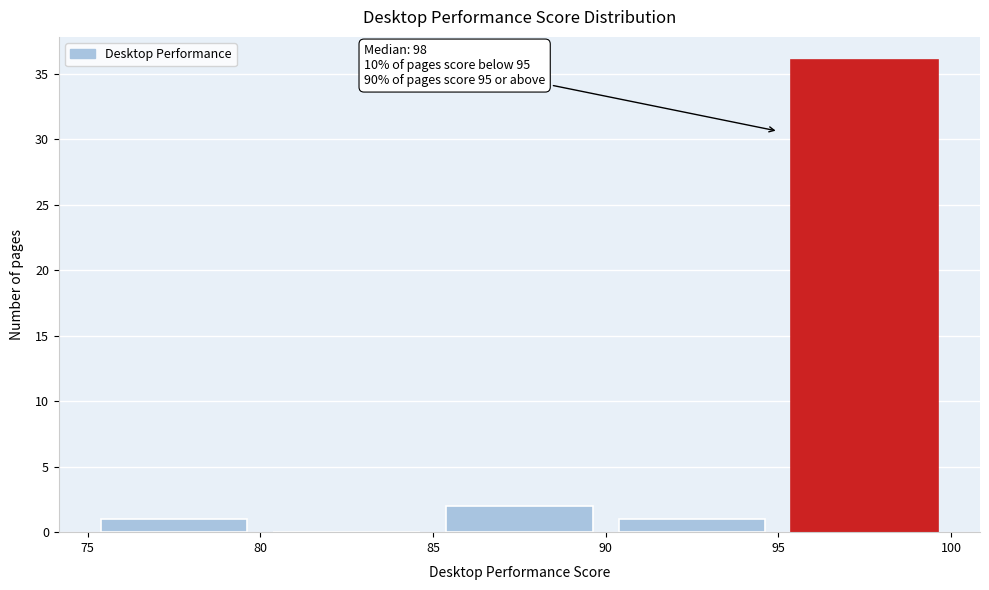

Which range on the x-axis has the tallest bar?

95 to 100